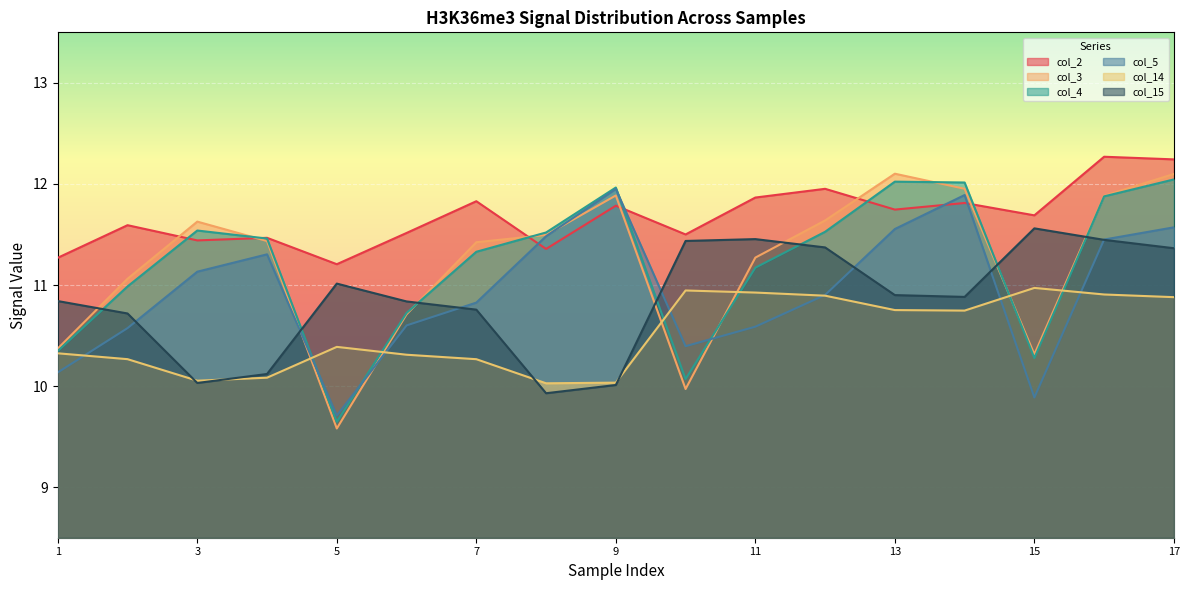

What is the smallest value displayed?

9.6